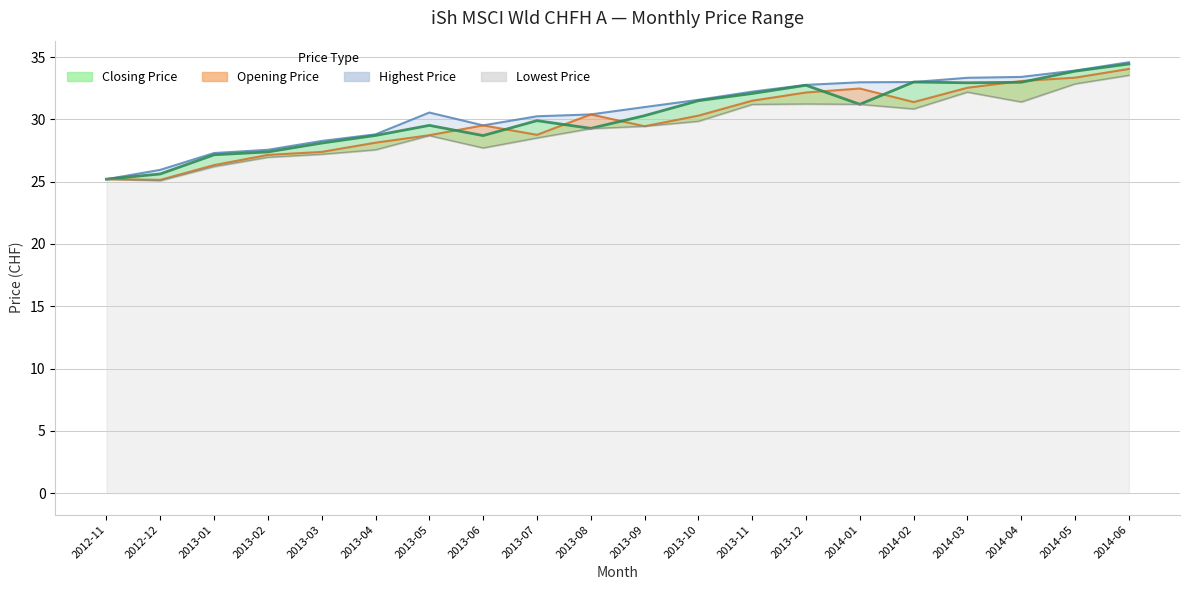

True or false: Lowest Price and Opening Price intersect in this chart.

False